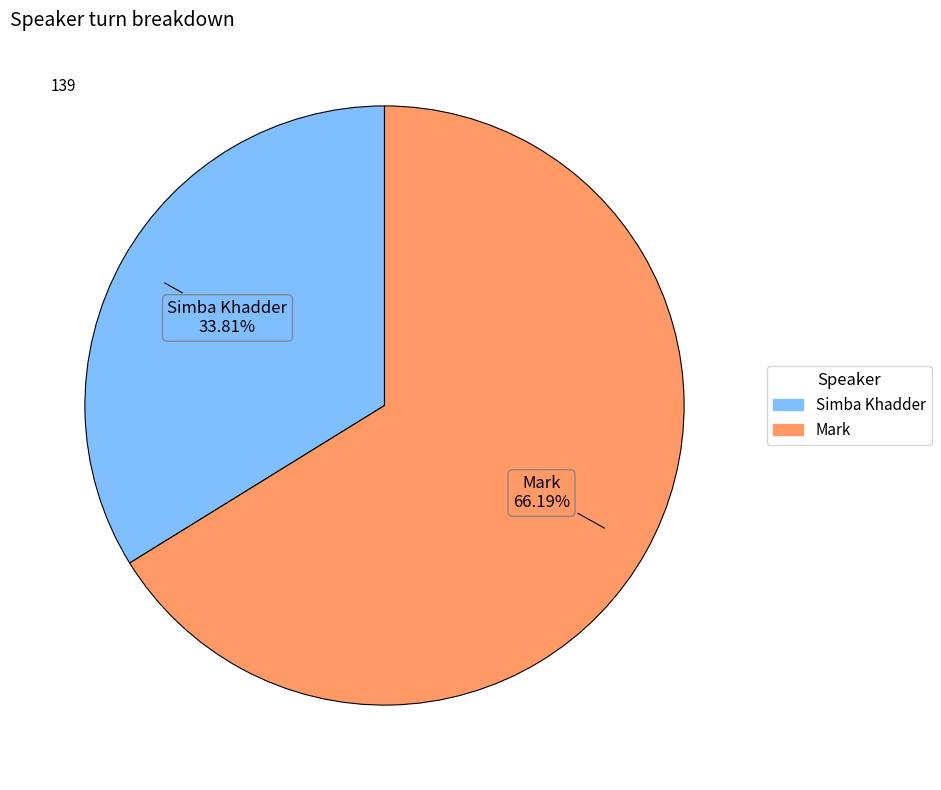

What portion of the pie excludes Simba Khadder?

66.2%